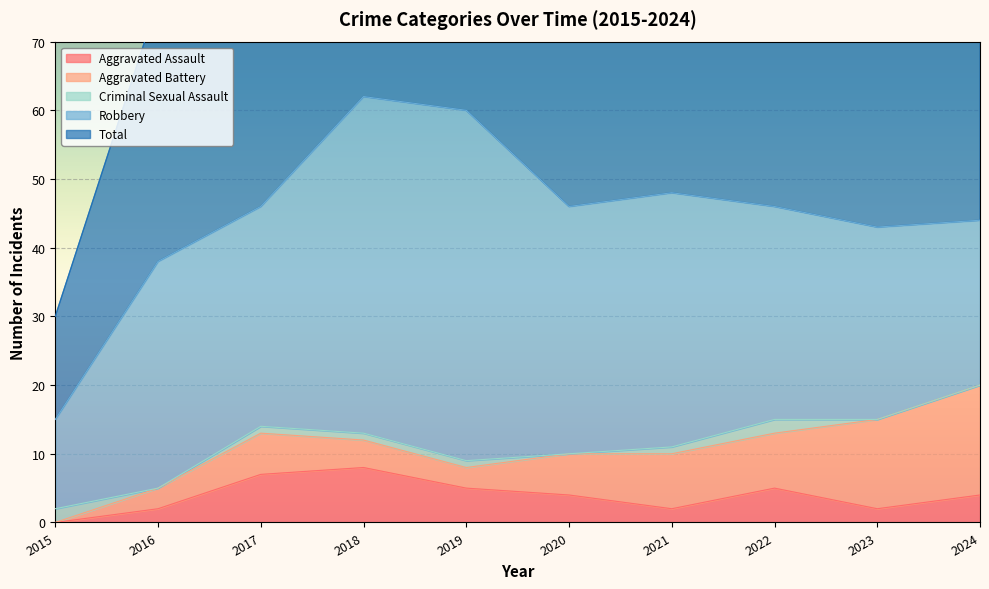

Between 2021 and 2023, which is larger?

2021